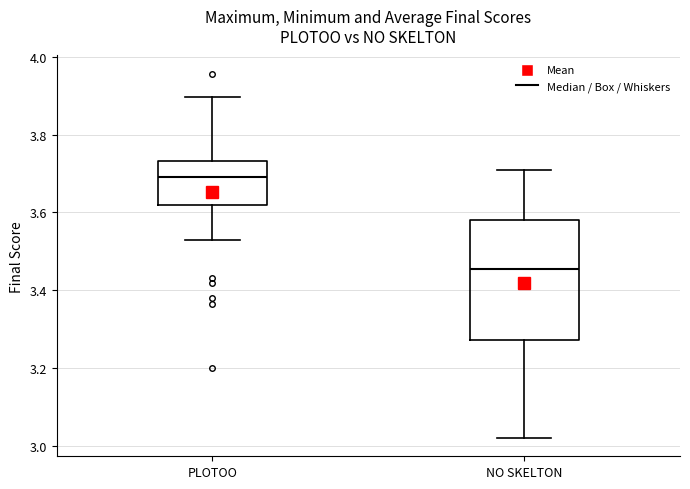

Where is the upper edge of the box for NO SKELTON on the y-axis? The values are not printed on the chart, so give them approximately, as read against the axis.

3.58